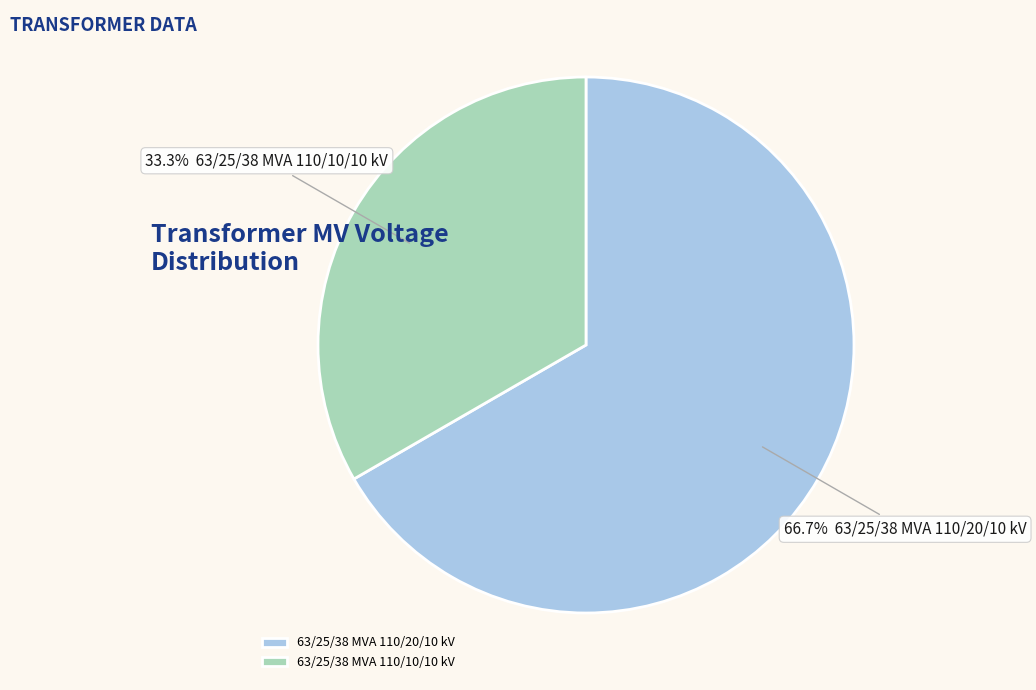

How many slices are in this pie chart?

2